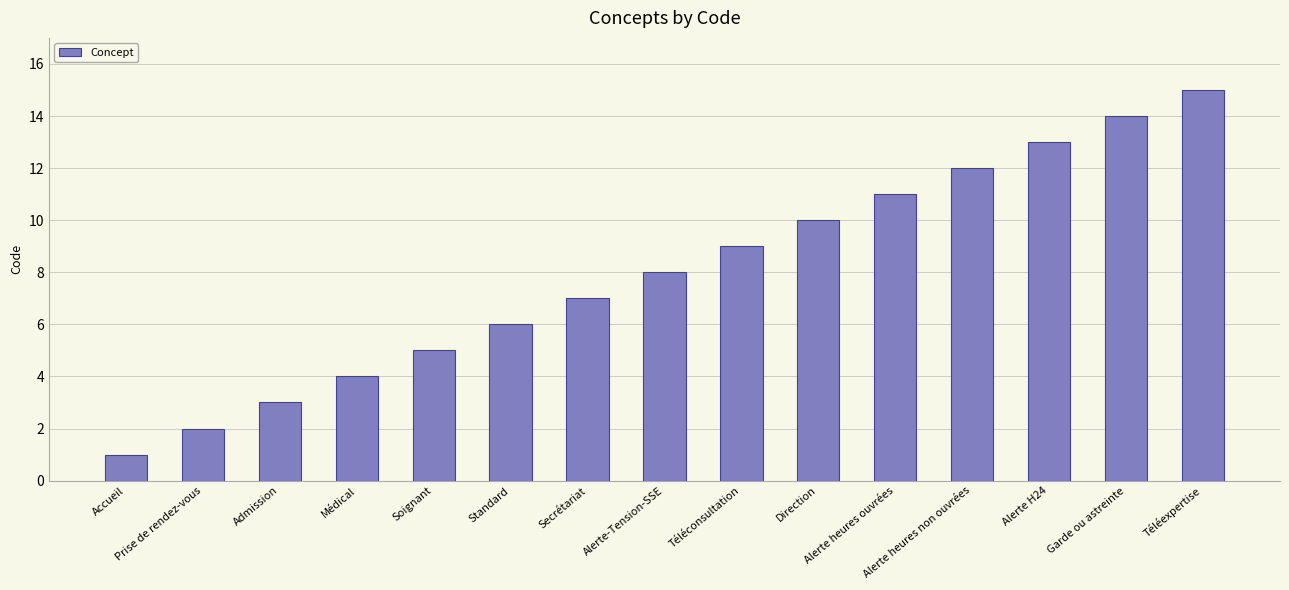

What is the difference between the second highest and second lowest values?

12